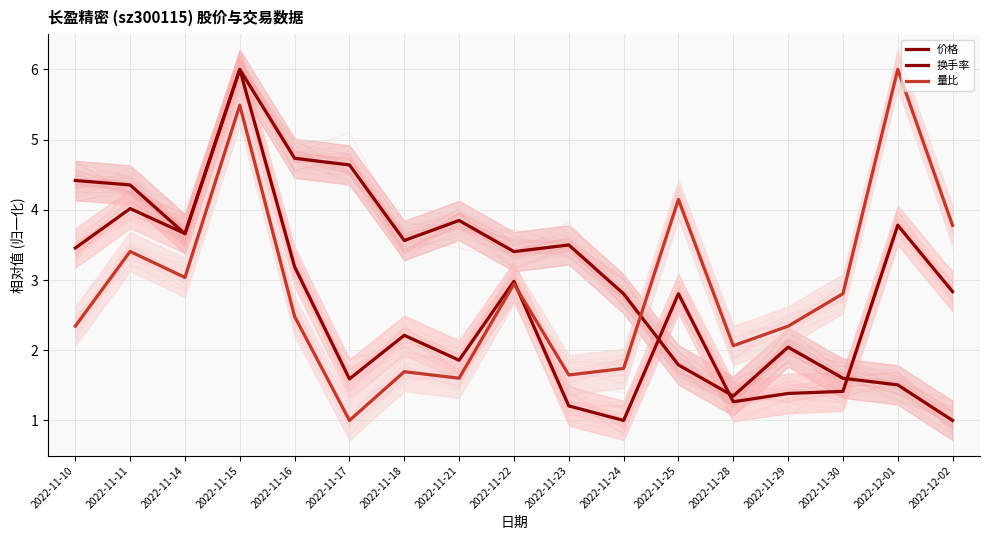

How many intersections are there between 换手率 and 价格?

4